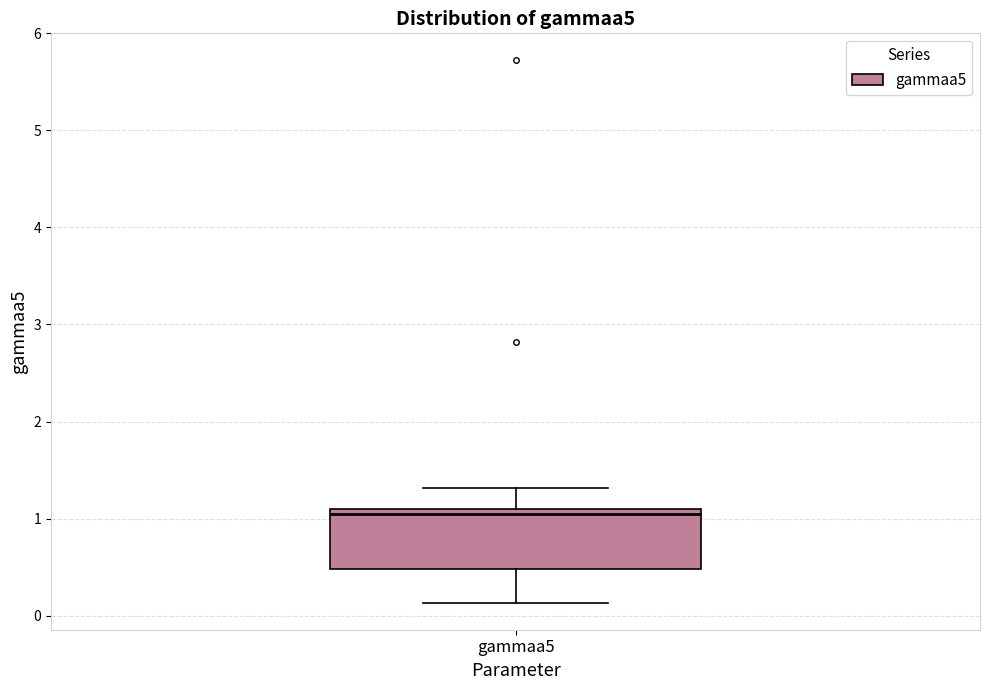

Transcribe this box plot: give where the median line is, the range the box spans, and where the two whiskers end, as read against the y-axis. The values are not printed on the chart, so give them approximately, as read against the axis.

median 1.0, box 0.5 to 1.1, whiskers 0.1 to 1.3